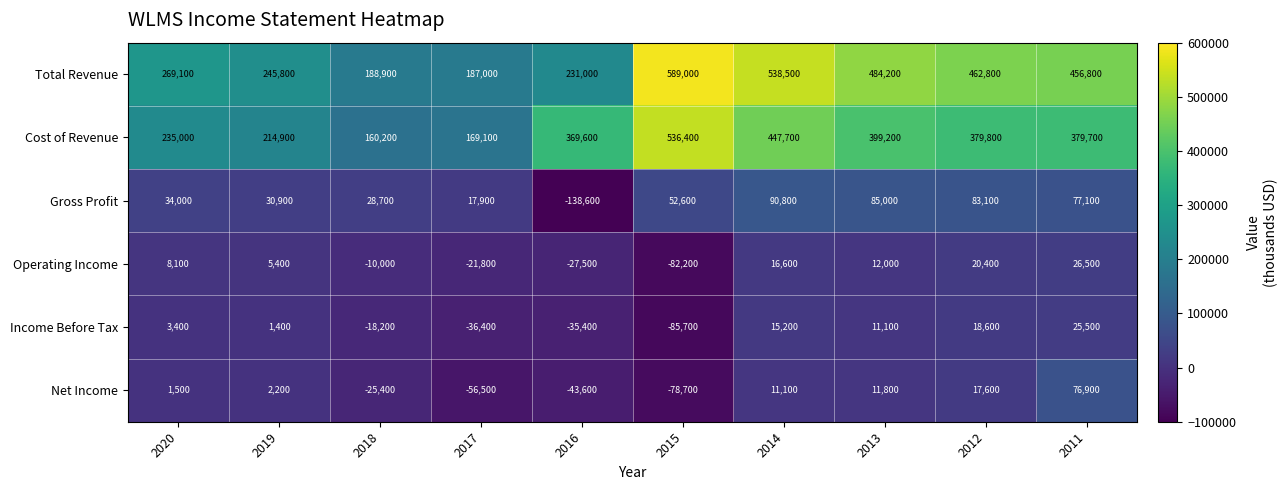

Is it true that Gross Profit equals 48699 at 2018?

False